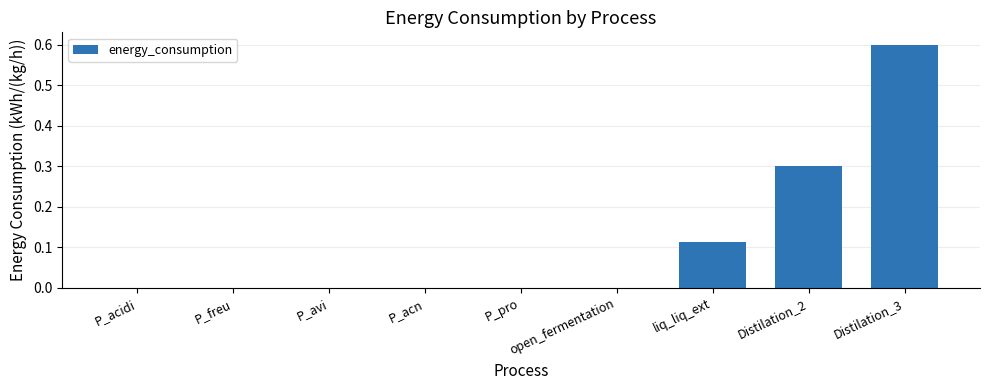

What is the greatest value displayed?

0.6